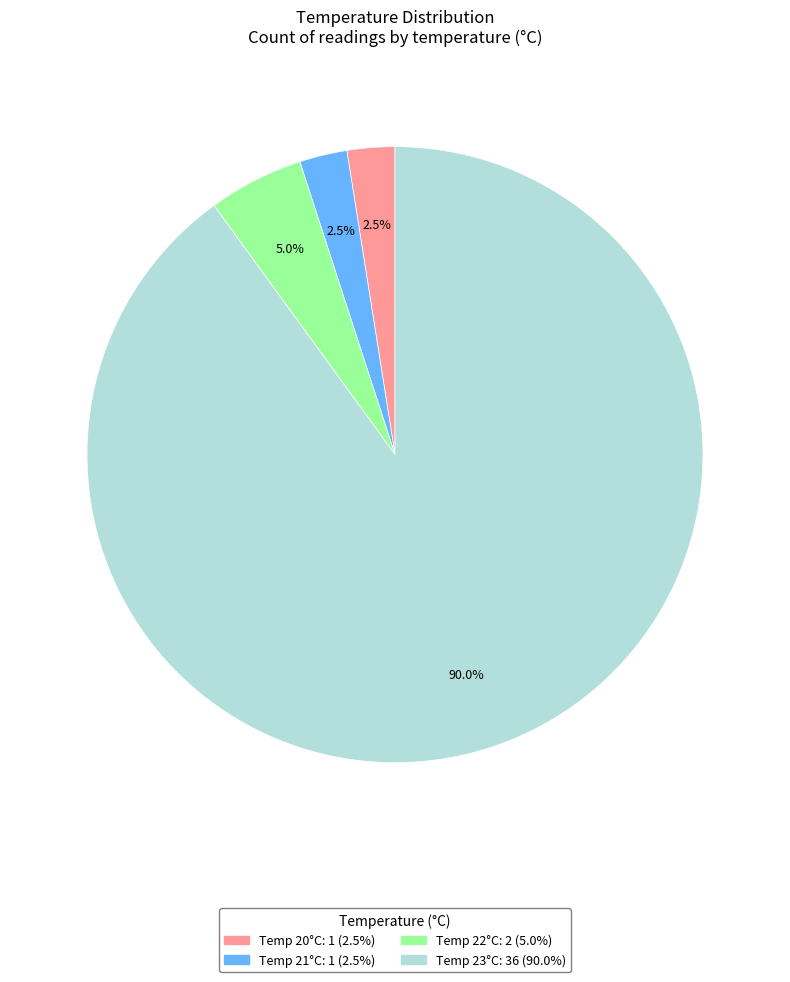

Is there any slice that represents more than half of the pie?

Yes